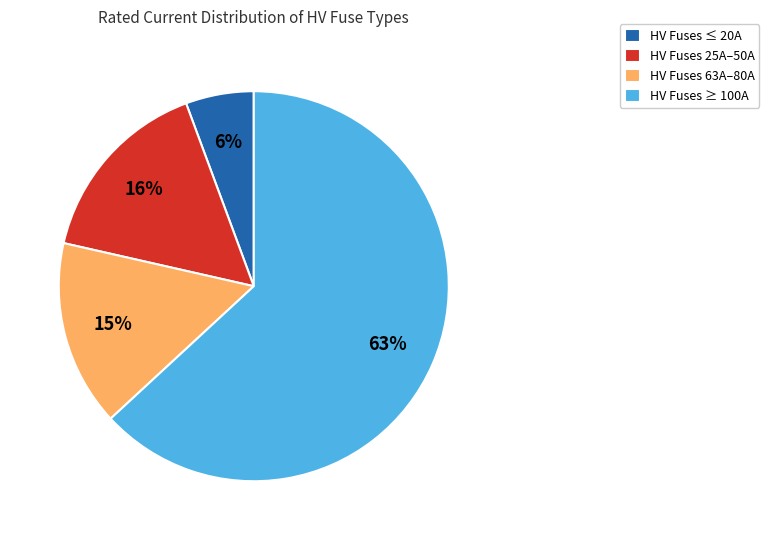

How many slices are in this pie chart?

4